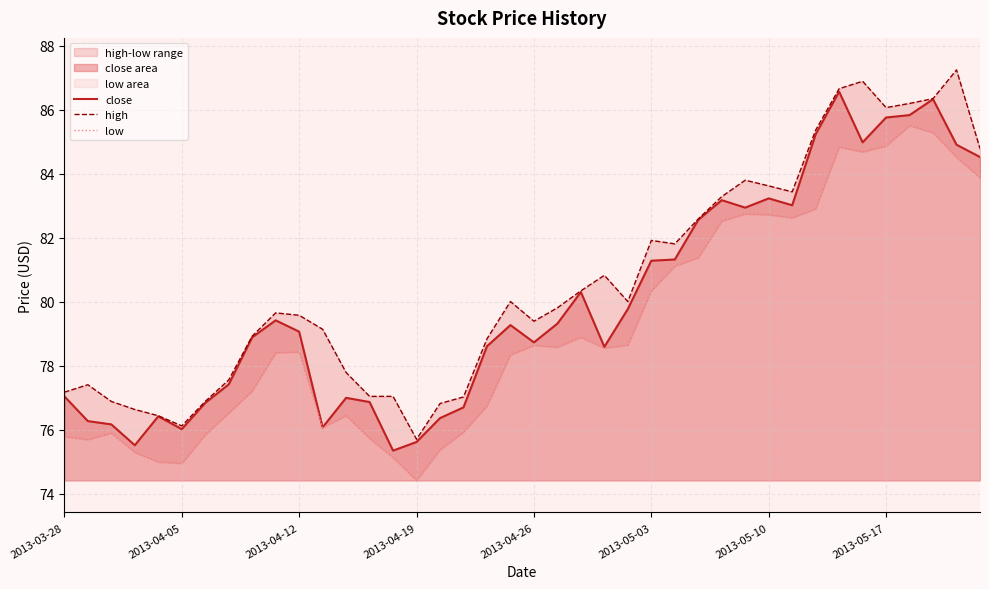

The value of close at 2013-05-03 is 135.8. True or false?

False